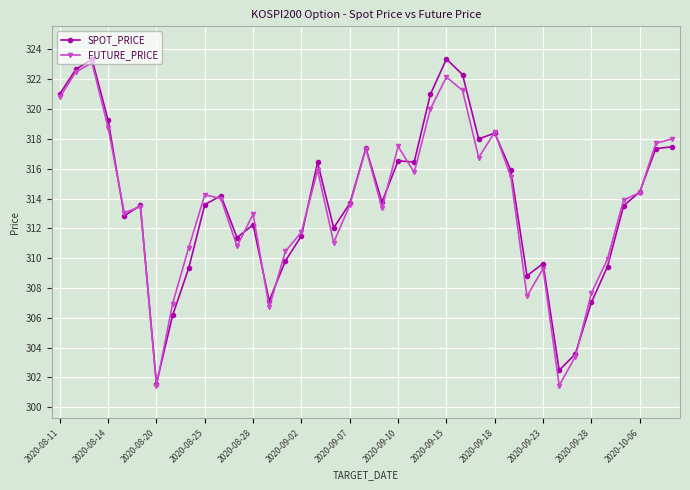

What is the maximum value for FUTURE_PRICE?

323.1